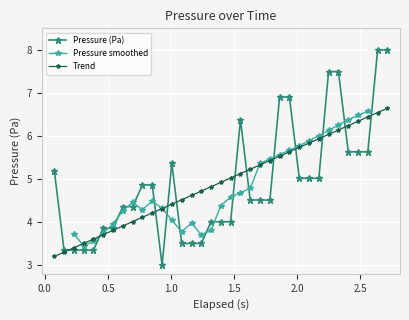

What is the maximum value for Trend?

6.6